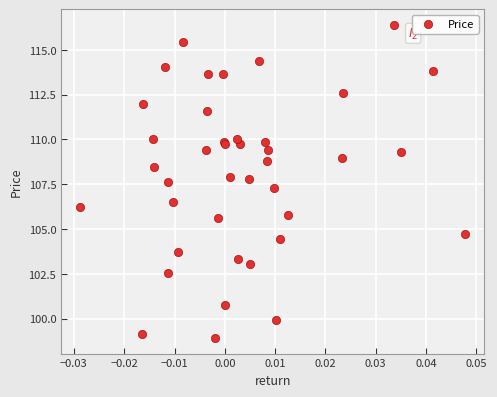

What Y value in the scatter plot is closest to 107?

107.3